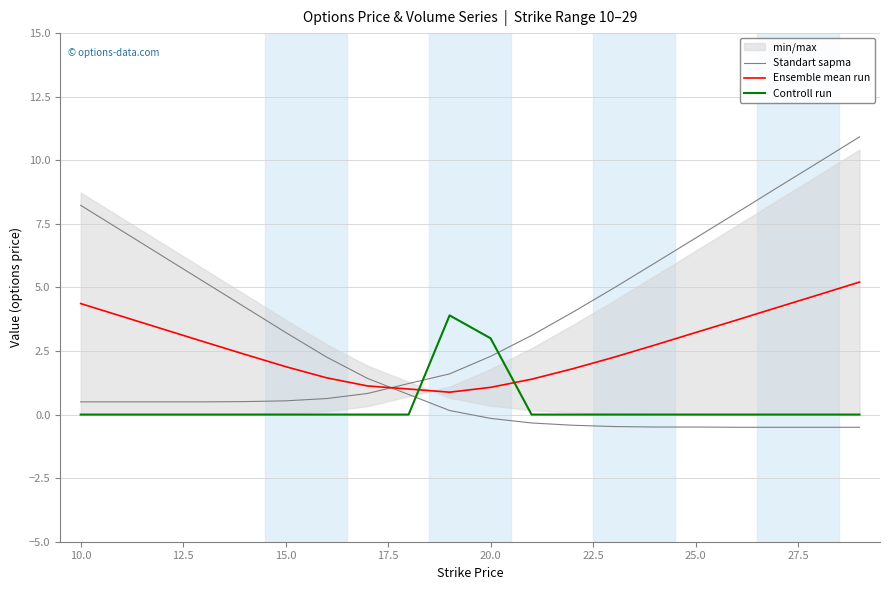

Is this an area chart (filled region under the line)?

No